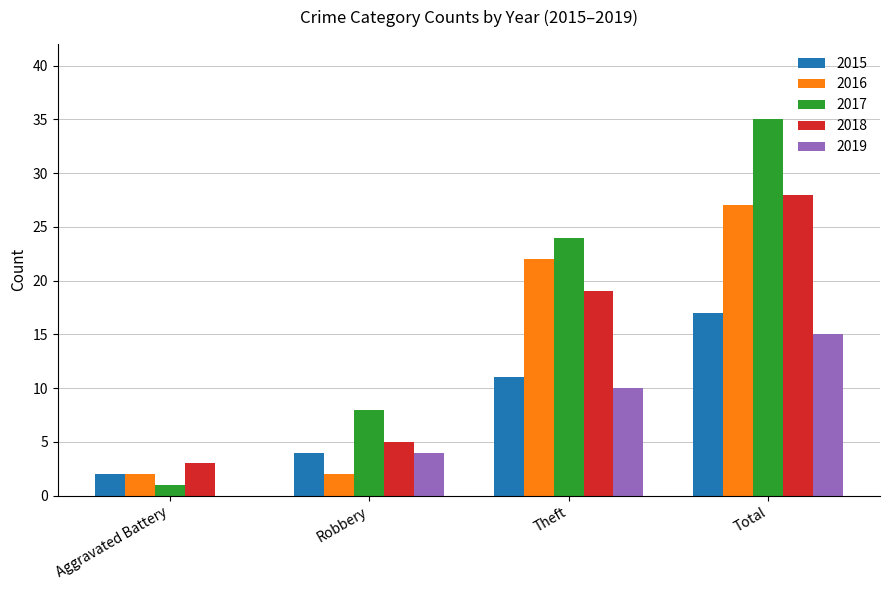

The value of 2018 at Robbery is 5. True or false?

True